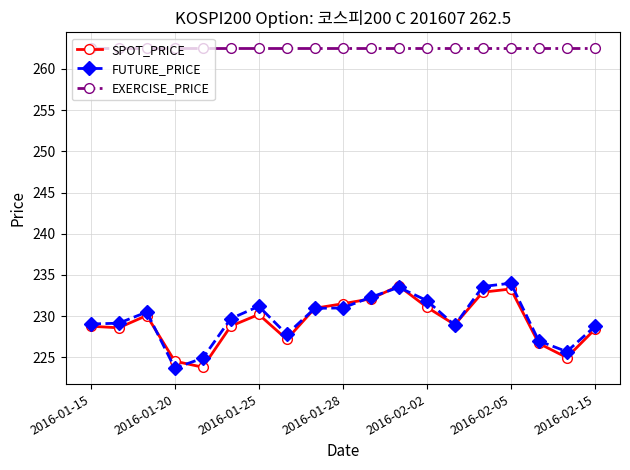

True or false: SPOT_PRICE has more than 0 interior local peaks.

True